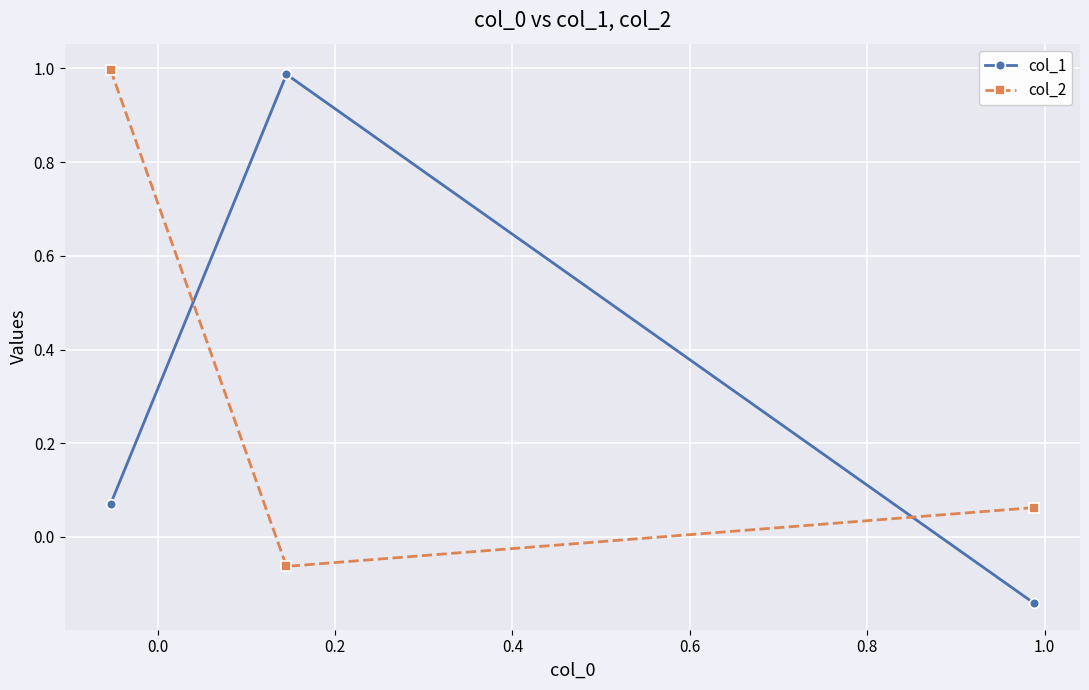

Which series has the widest spread of values?

col_1